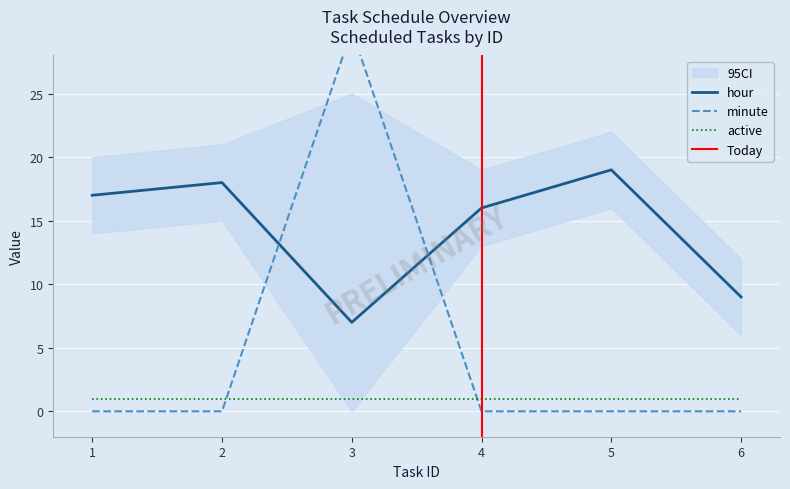

List the labels in order of hour value, smallest first.

3, 6, 4, 1, 2, 5